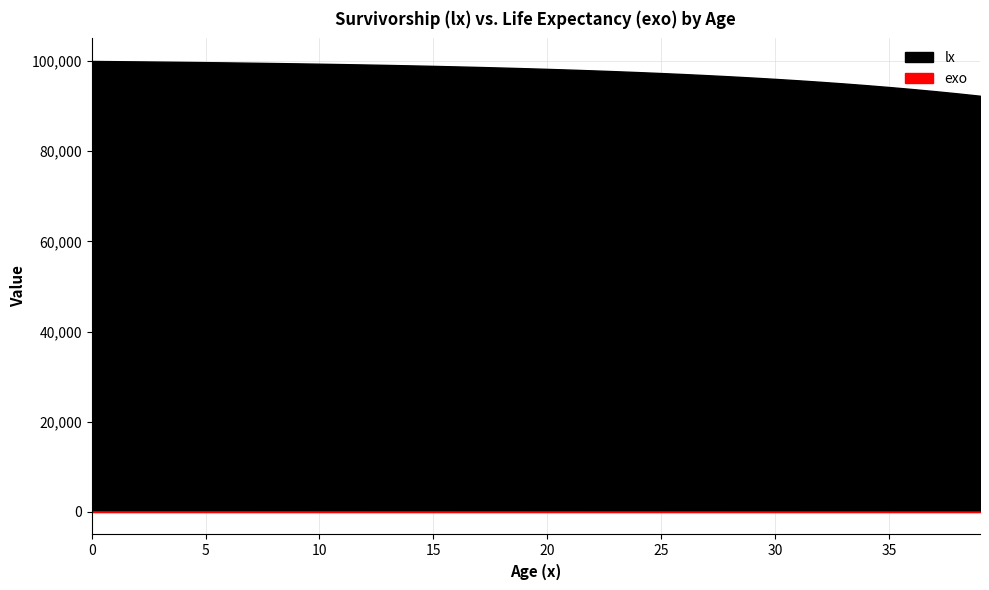

True or false: lx and exo cross at least once.

False